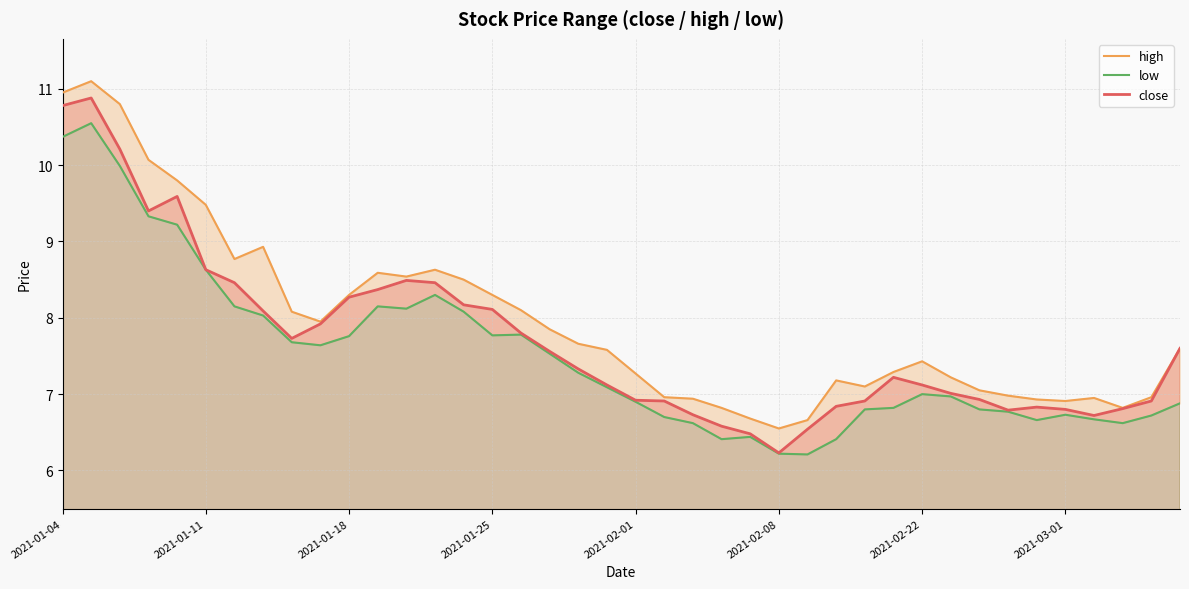

What is the highest value of the close series?

10.9